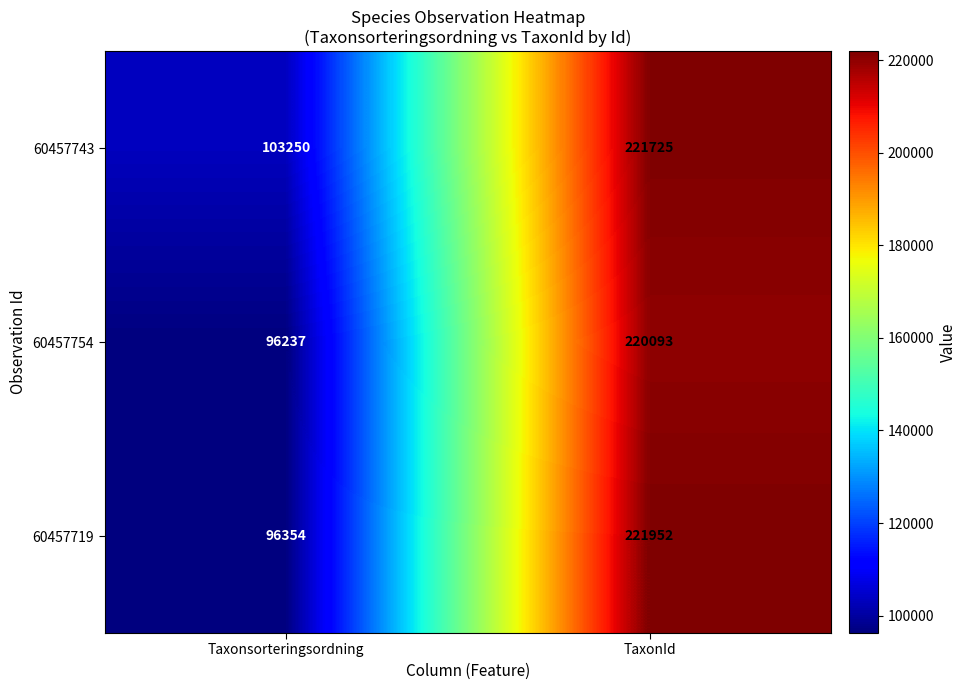

What value does the 60457719 series have at Taxonsorteringsordning, to the nearest 50?

96350